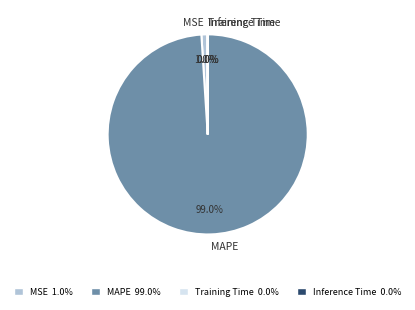

Which category has the biggest portion of the pie?

MAPE